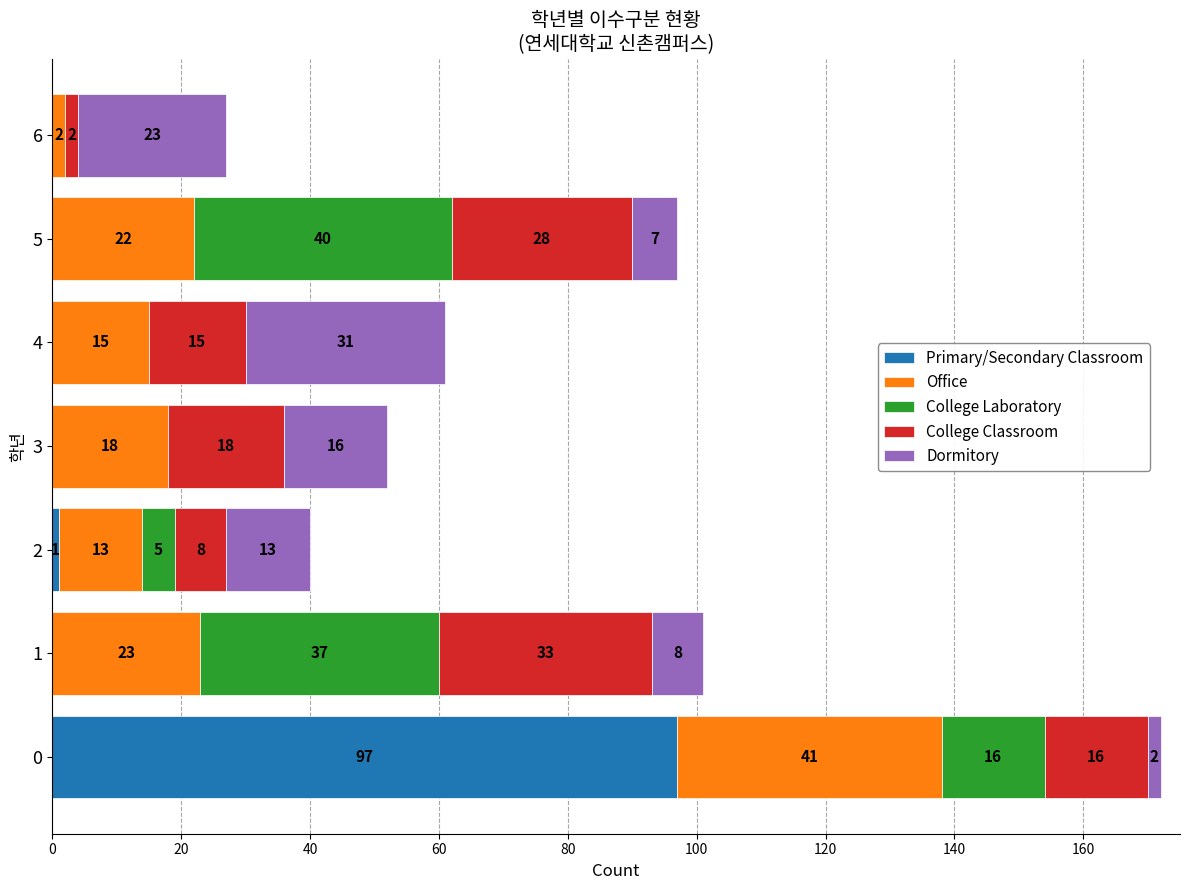

The Primary/Secondary Classroom series shows 0 at 6. True or false?

True